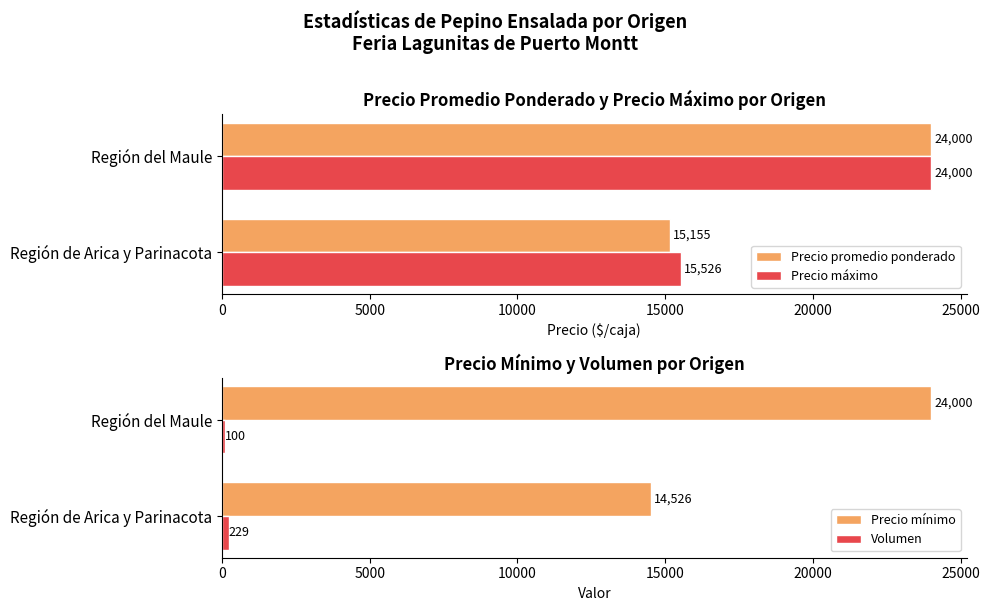

What value does the Precio promedio ponderado series have at Región del Maule, to the nearest 10?

24000